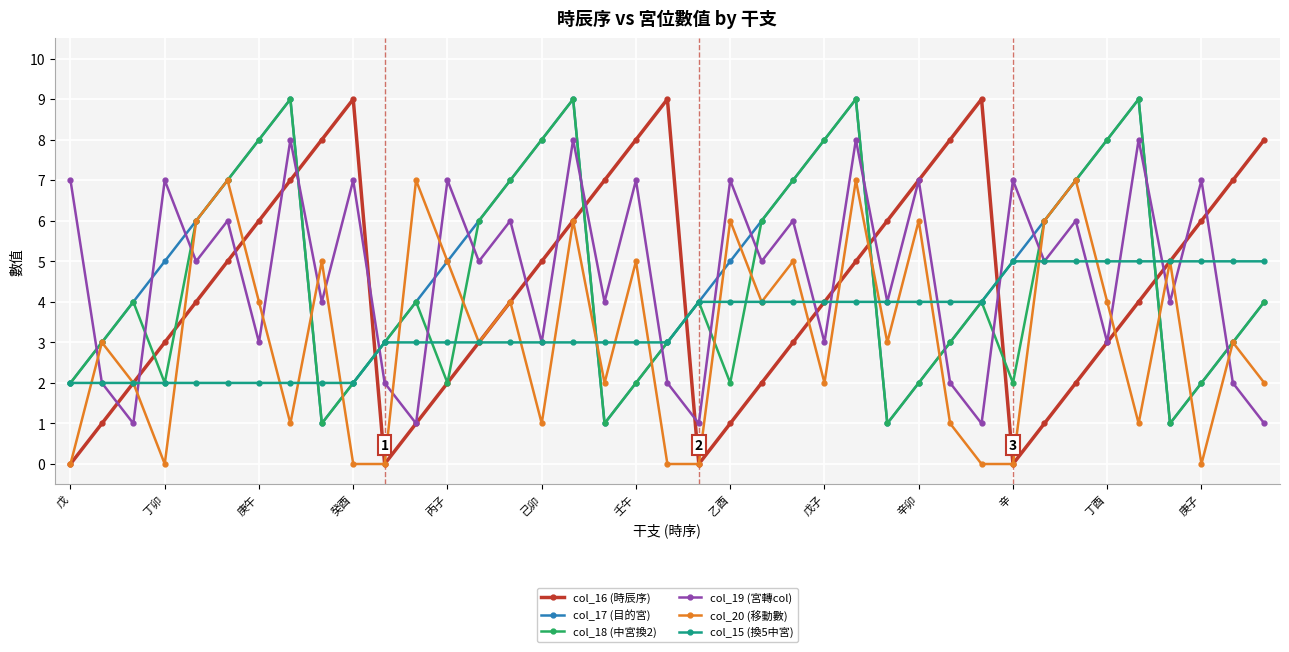

True or false: col_15 (換5中宮) and col_19 (宮轉col) cross at least once.

True